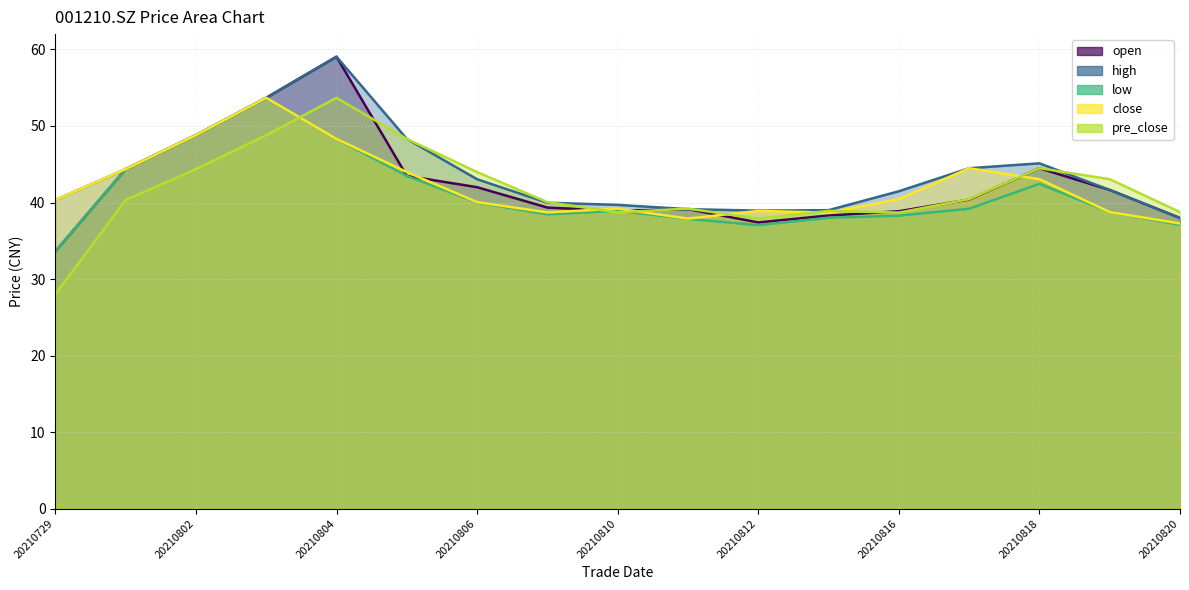

What are all the series names shown in the legend?

open, high, low, close, pre_close